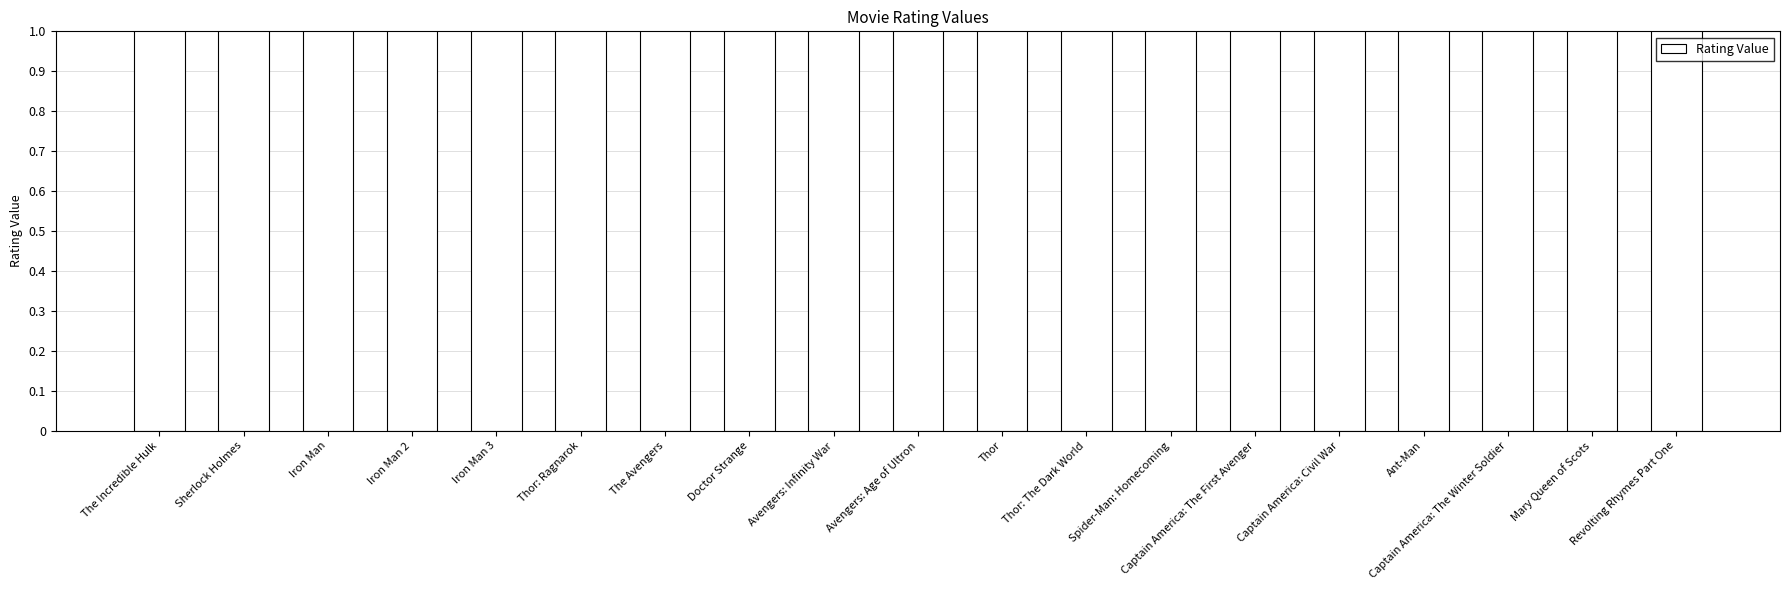

What is the average value?

7.5